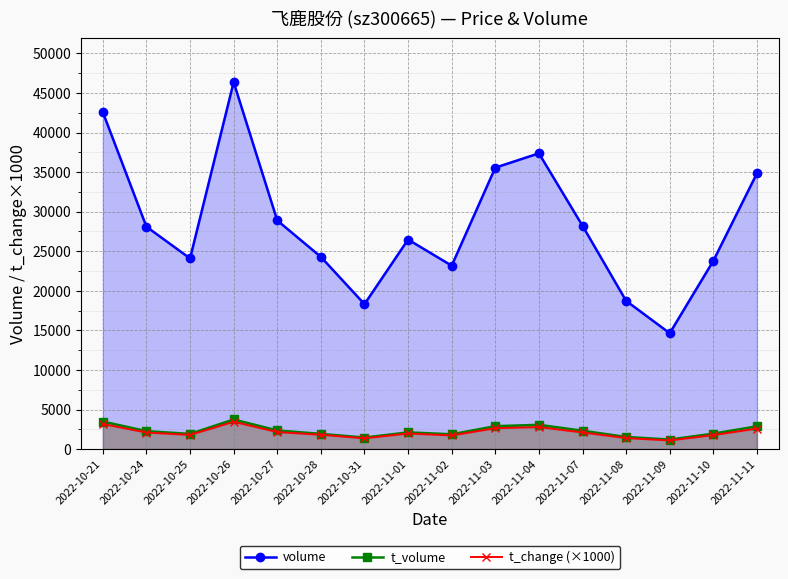

What is the difference between the t_volume values at 2022-10-31 and 2022-11-11?

1421